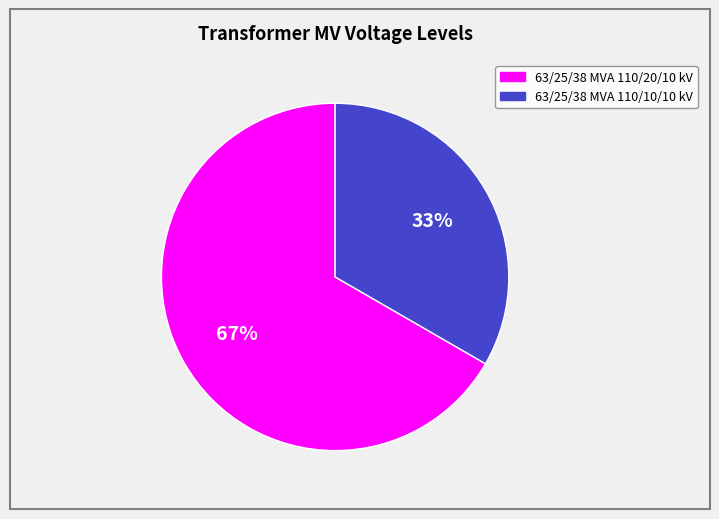

Between 63/25/38 MVA 110/10/10 kV and 63/25/38 MVA 110/20/10 kV, which is larger?

63/25/38 MVA 110/20/10 kV